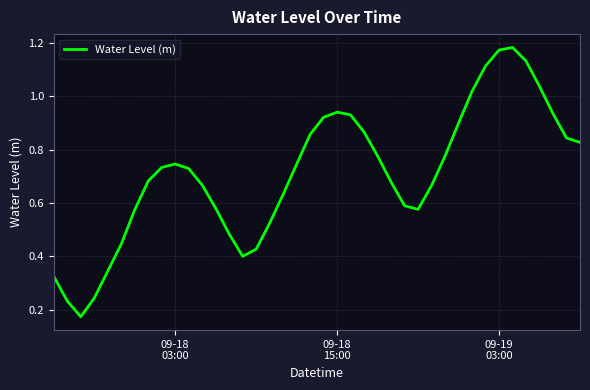

What is the sum of all values?

28.4